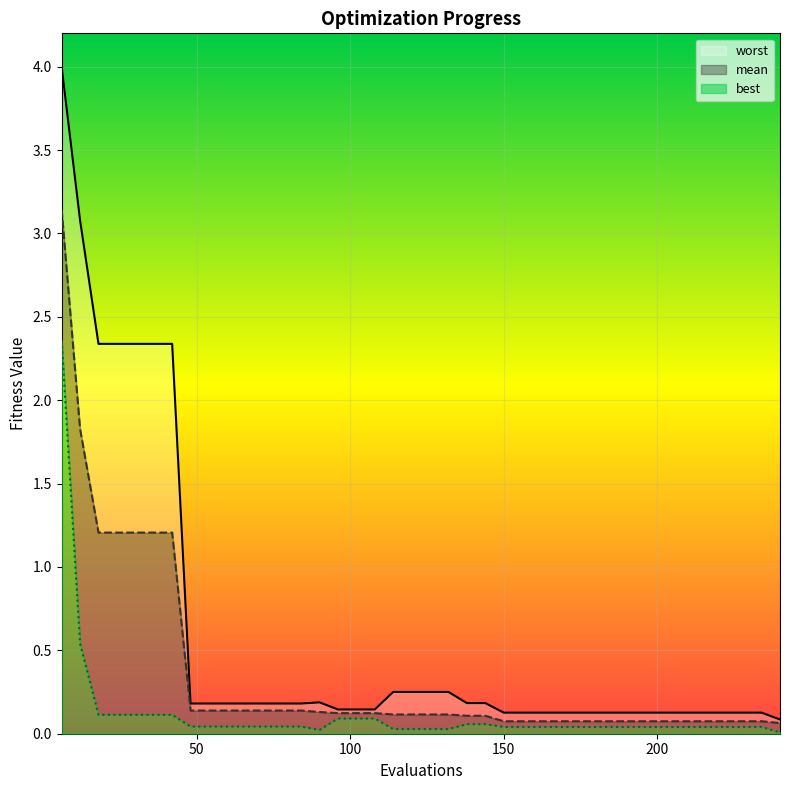

Between 6 and 144, which series saw the biggest shift?

worst